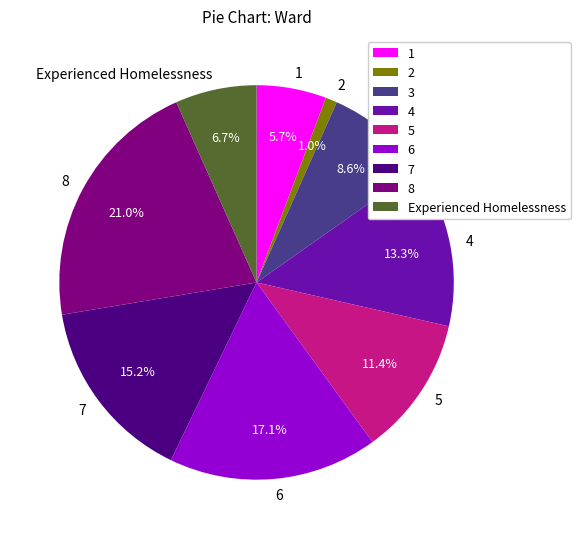

What is the smallest slice in the pie chart?

2